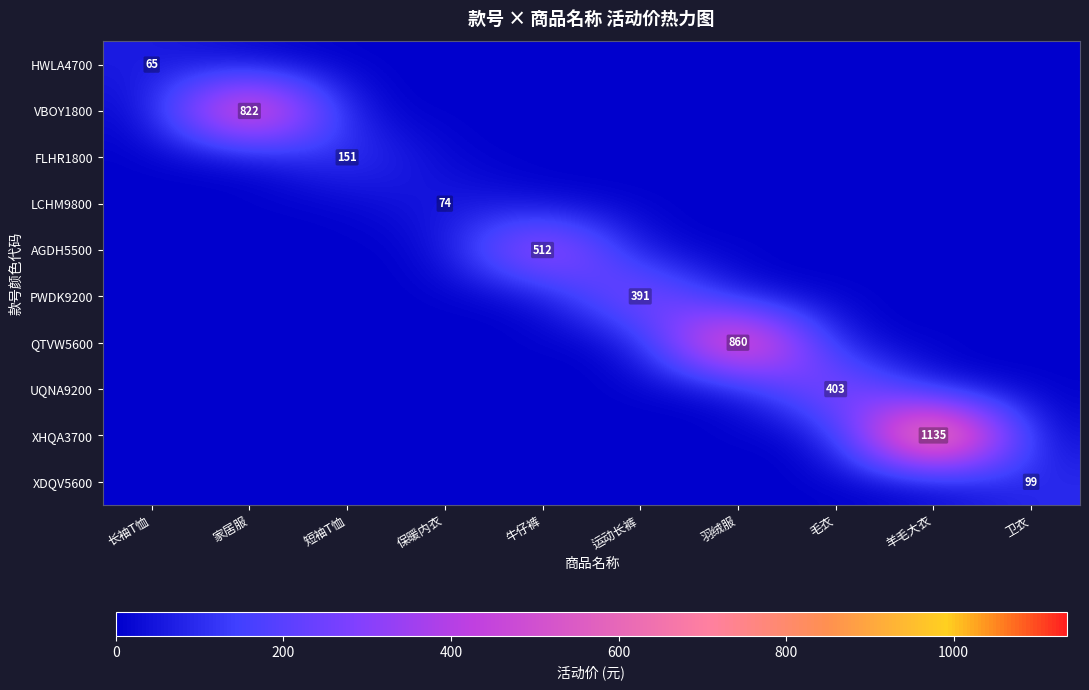

True or false: FLHR1800 has a value of 105 at 短袖T恤.

False